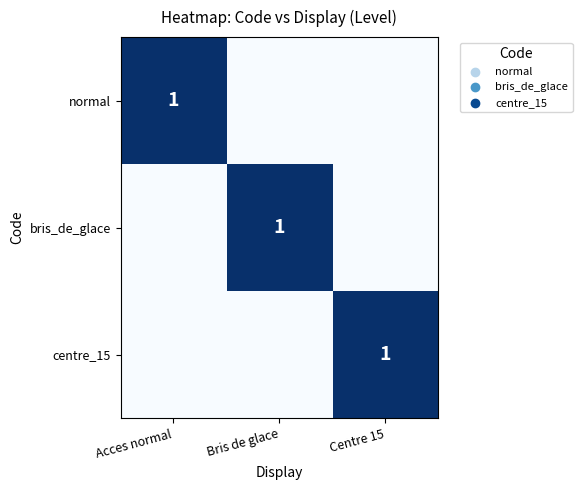

Which has a higher value, Centre 15 or Acces normal?

Acces normal